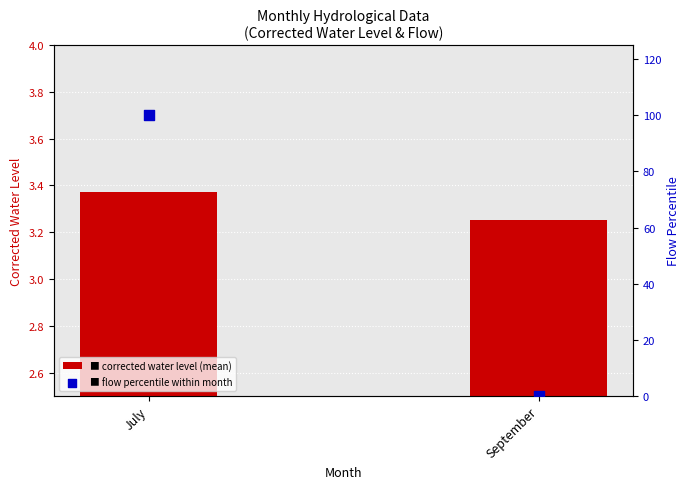

At how many categories does at least one series exceed 20?

1